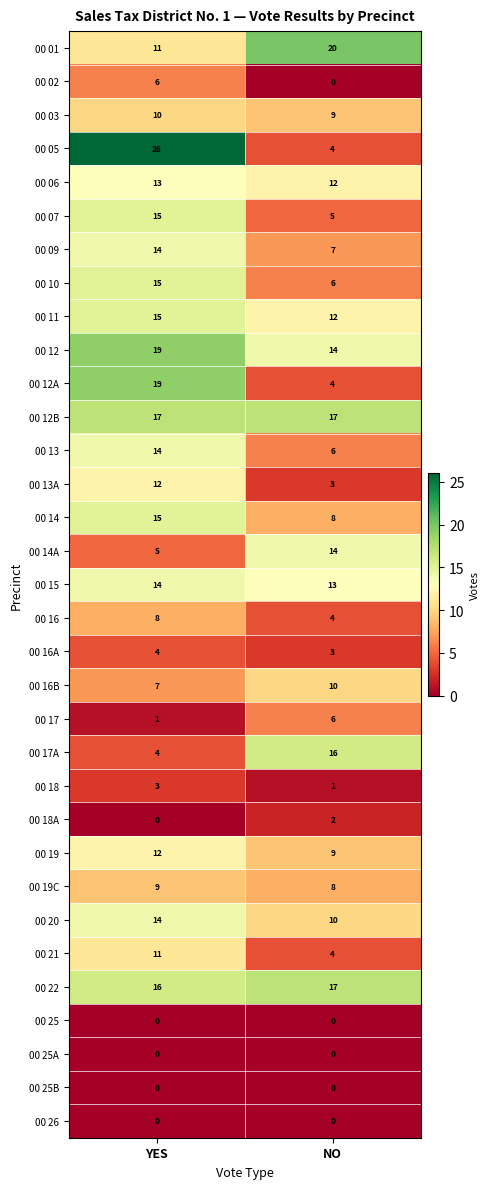

What is the minimum value for 00 19C?

8